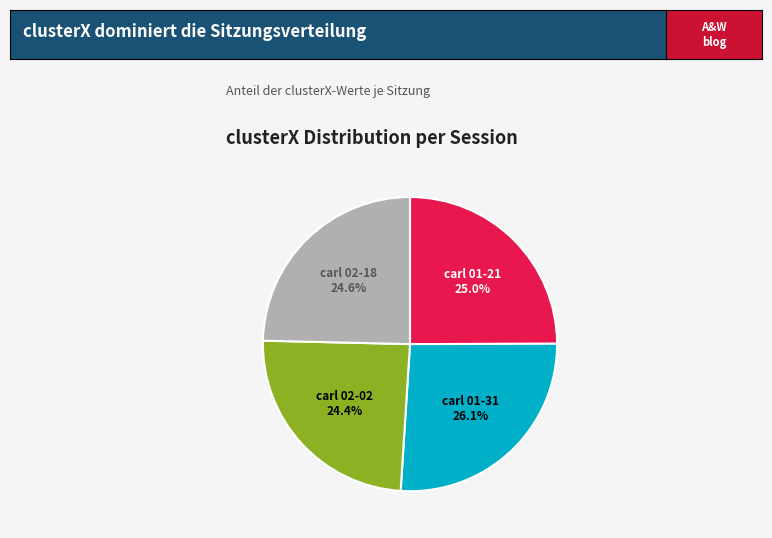

Is there a majority slice in this chart?

No